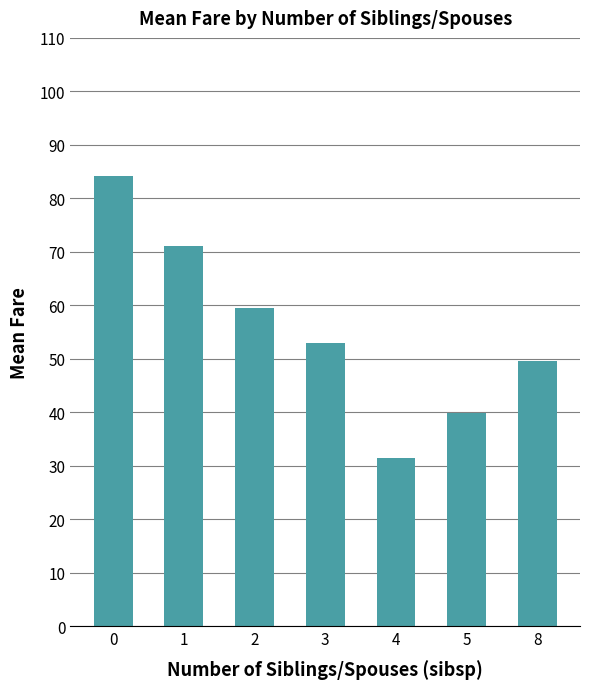

Count the number of values greater than 52.

4